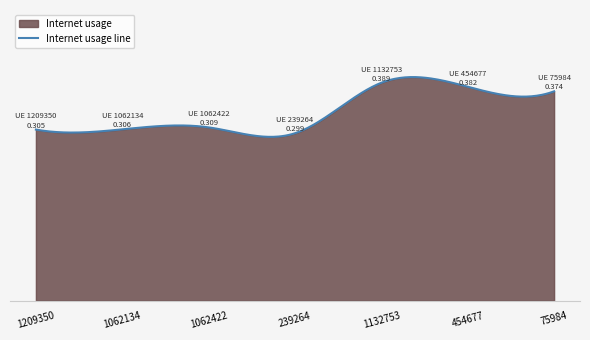

What is the greatest value displayed?

0.4